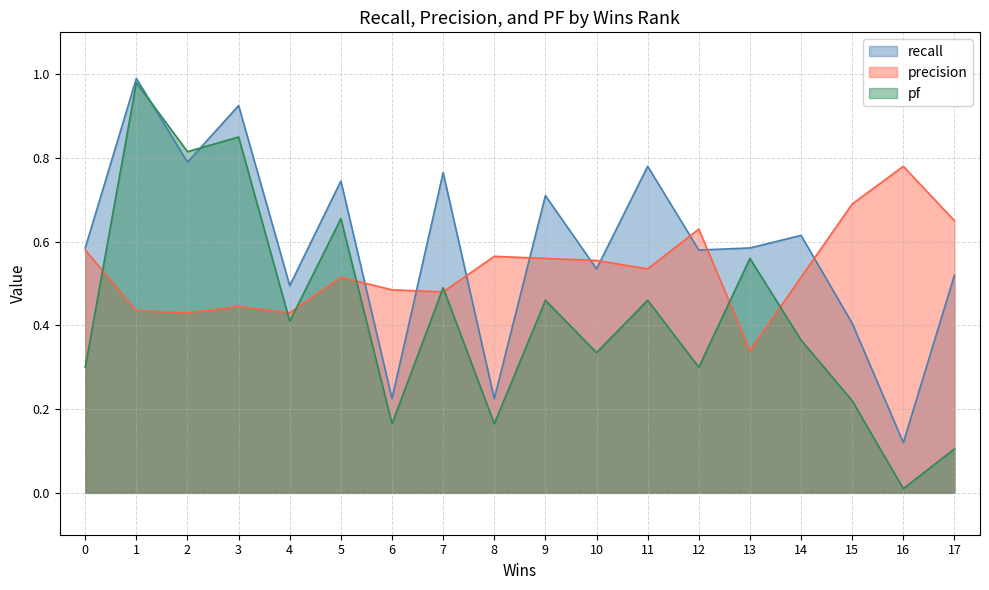

Reading right to left, transcribe all the data shown in this chart.

recall: 0.5	0.1	0.4	0.6	0.6	0.6	0.8	0.5	0.7	0.2	0.8	0.2	0.7	0.5	0.9	0.8	1.0	0.6
precision: 0.7	0.8	0.7	0.5	0.3	0.6	0.5	0.6	0.6	0.6	0.5	0.5	0.5	0.4	0.4	0.4	0.4	0.6
pf: 0.1	0.0	0.2	0.4	0.6	0.3	0.5	0.3	0.5	0.2	0.5	0.2	0.7	0.4	0.8	0.8	1.0	0.3